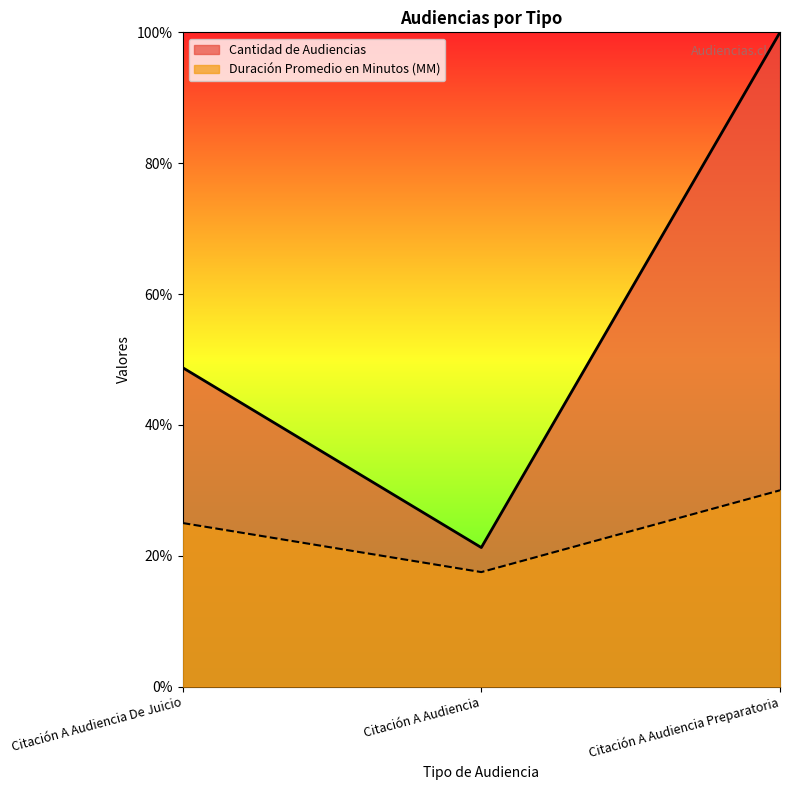

What is the difference between the maximum and minimum values in the Duración Promedio en Minutos (MM) series?

12.5